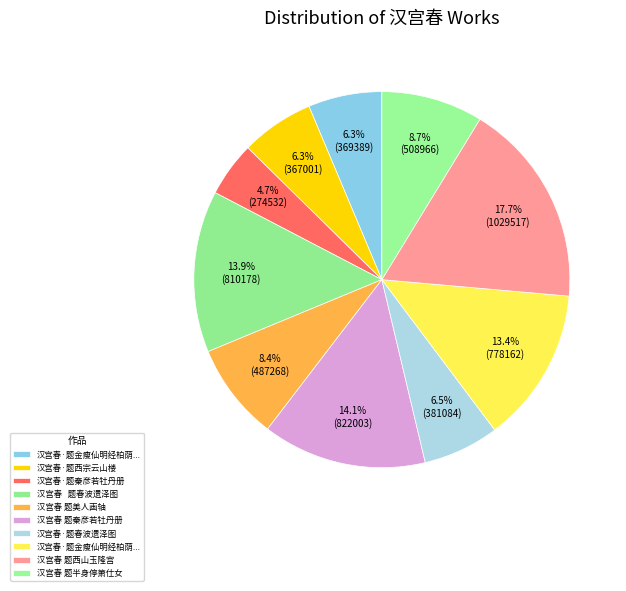

Which slice is the largest?

汉宫春 题西山玉隆宫